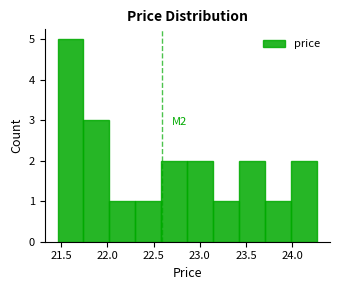

Over which range of the x-axis is the bar tallest?

21.45 to 21.75